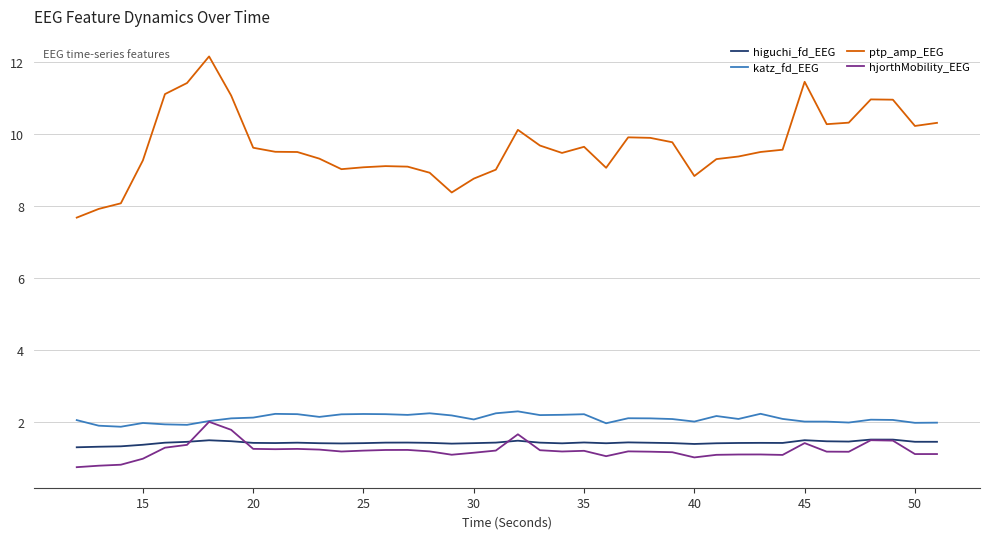

What is the difference between the maximum and minimum values in the higuchi_fd_EEG series?

0.2